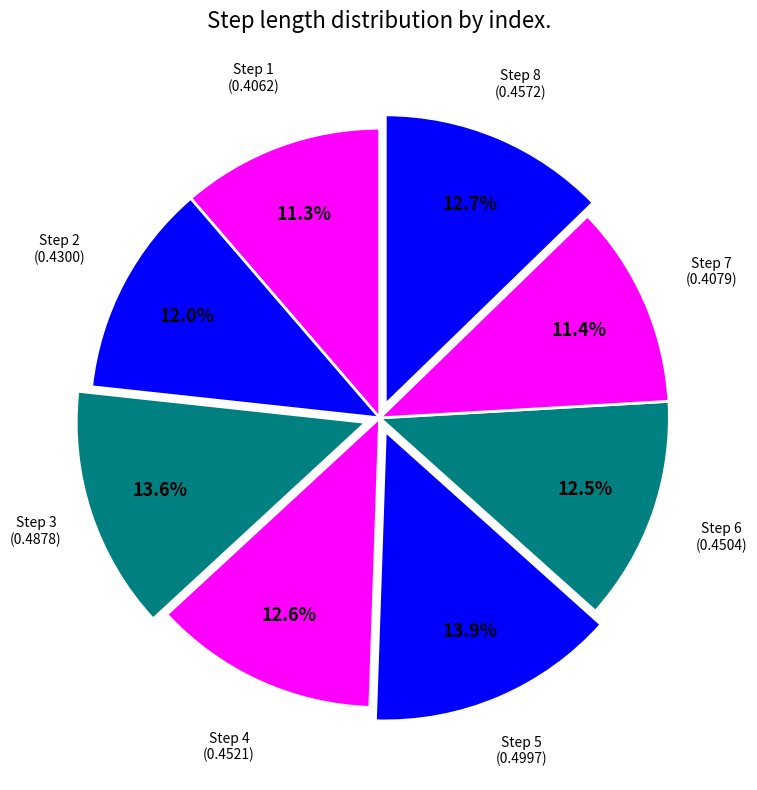

What percentage is NOT represented by Step 7?

88.6%